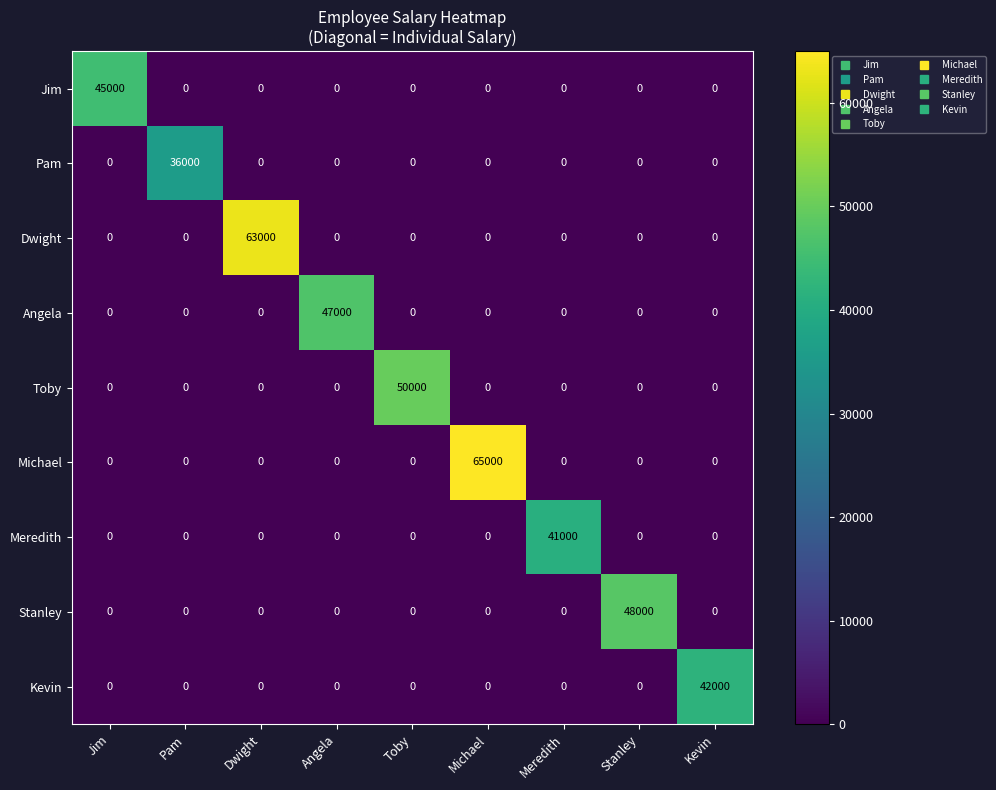

What is the sum of all Pam values?

36000